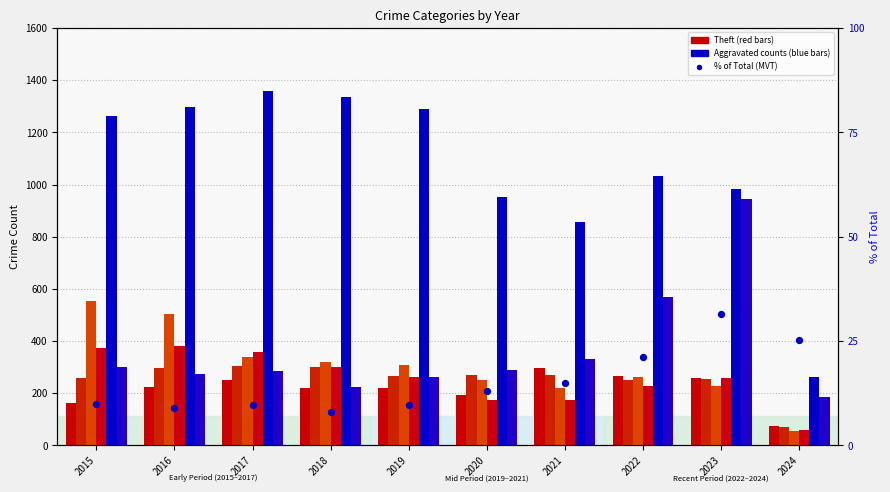

What is the total value across all series at 2016?

2978